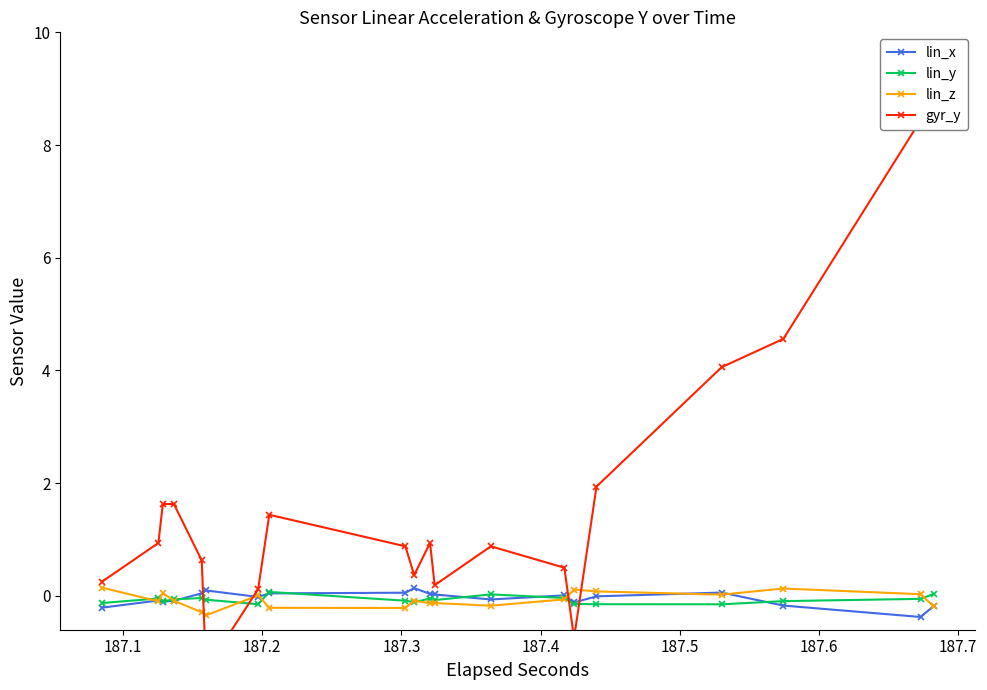

True or false: lin_x has more than 1 points higher than both neighbors.

True